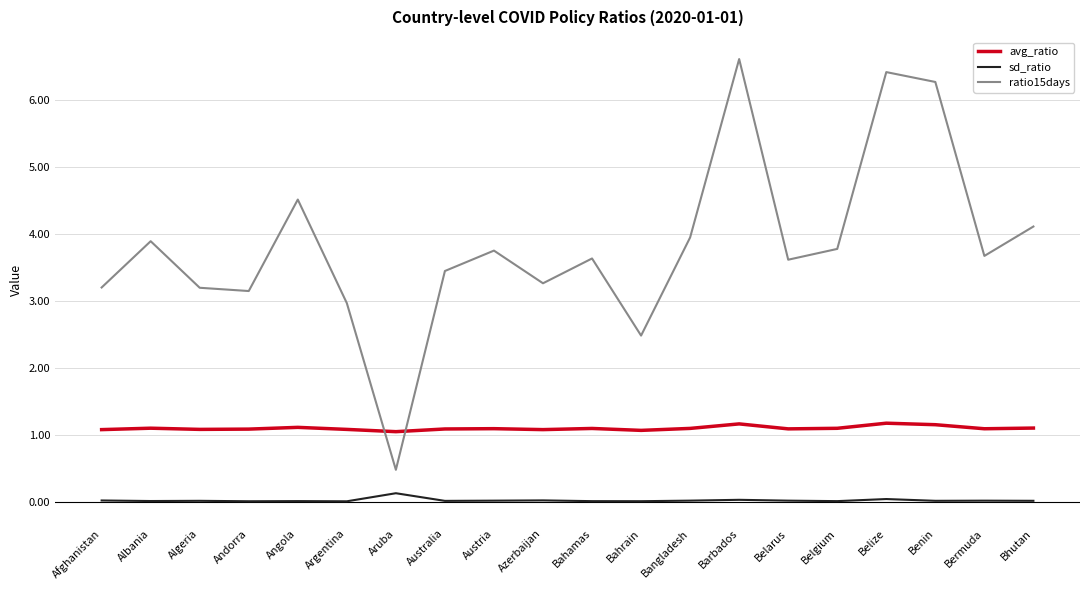

What position from the left is Andorra?

4